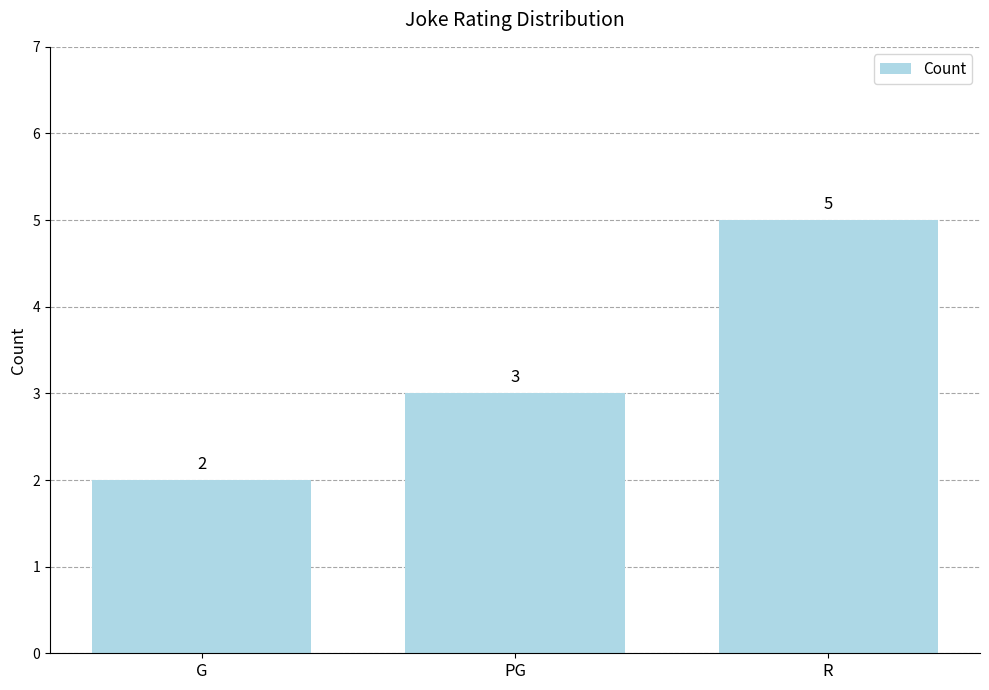

Does the chart contain any negative values?

No